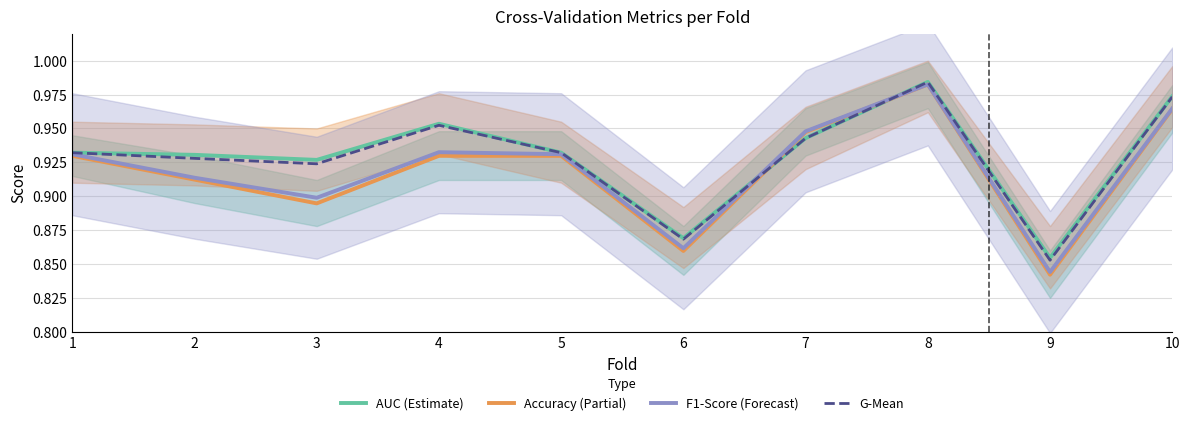

Between 9 and 10, which series saw the biggest shift?

Accuracy (Partial)